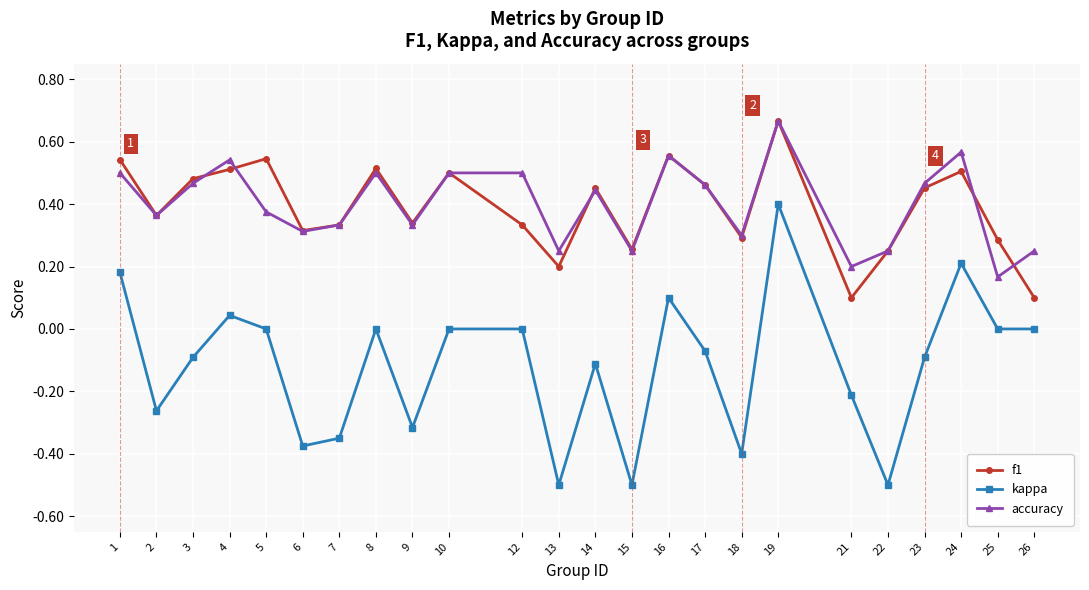

What is the smallest value displayed?

-0.5